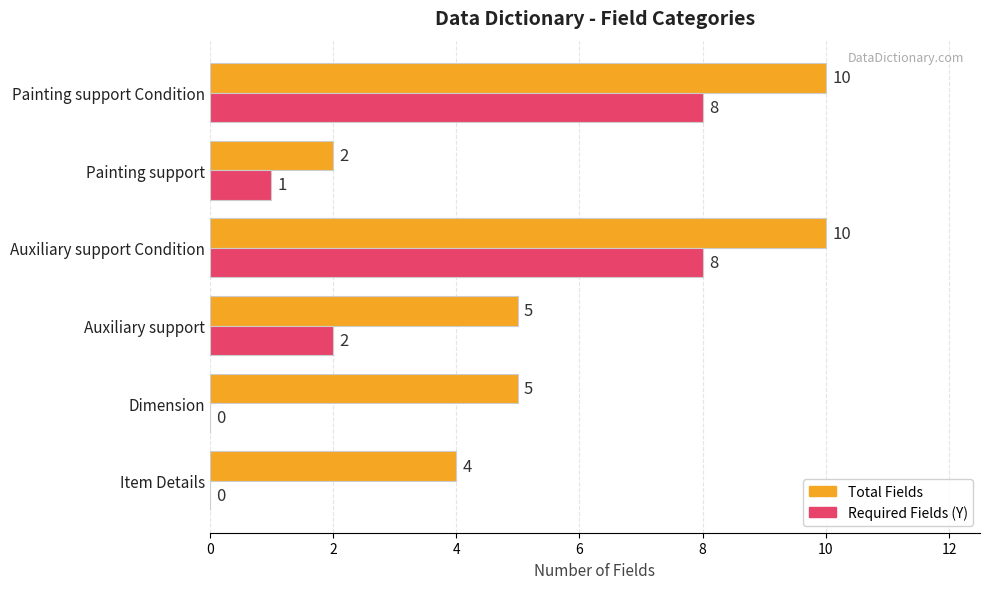

What is the total value across all series at Dimension?

5